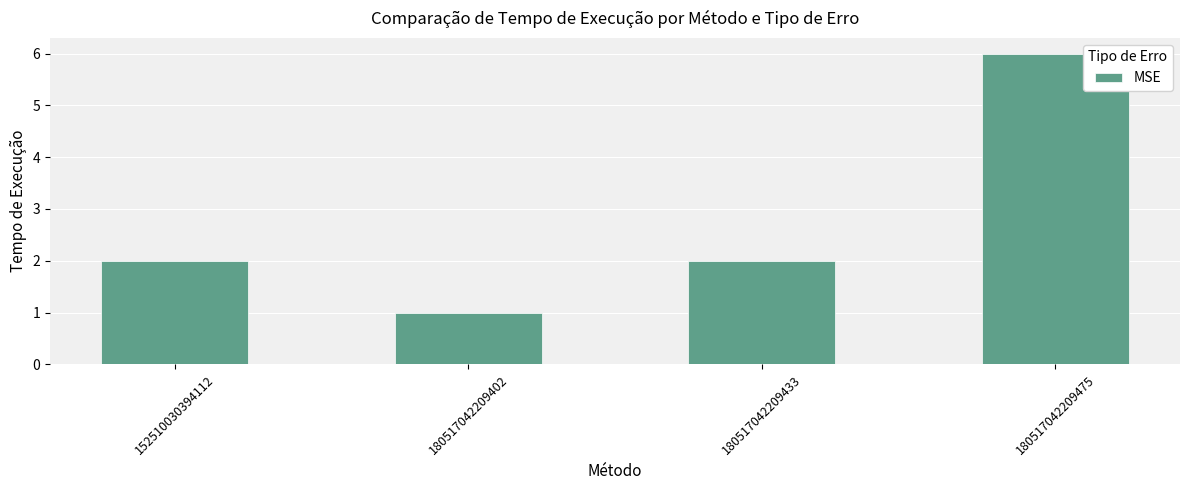

Reading right to left, what are all the values shown in this chart?

6	2	1	2